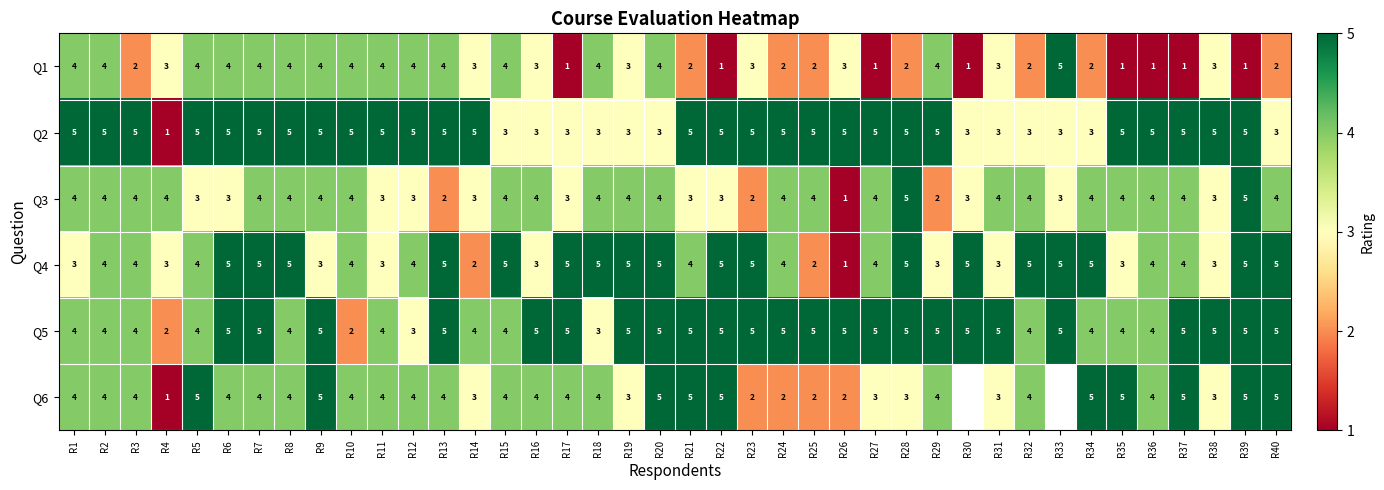

What is the sum of the Q2 values at R3 and R2?

10